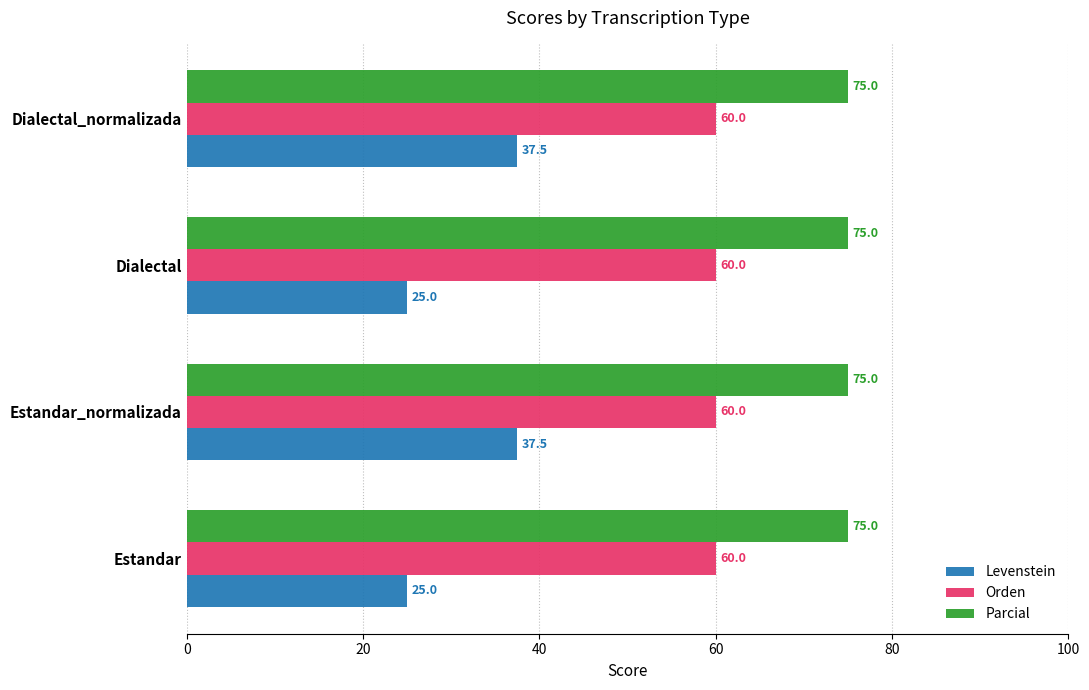

The Orden series shows 85.9 at Estandar. True or false?

False